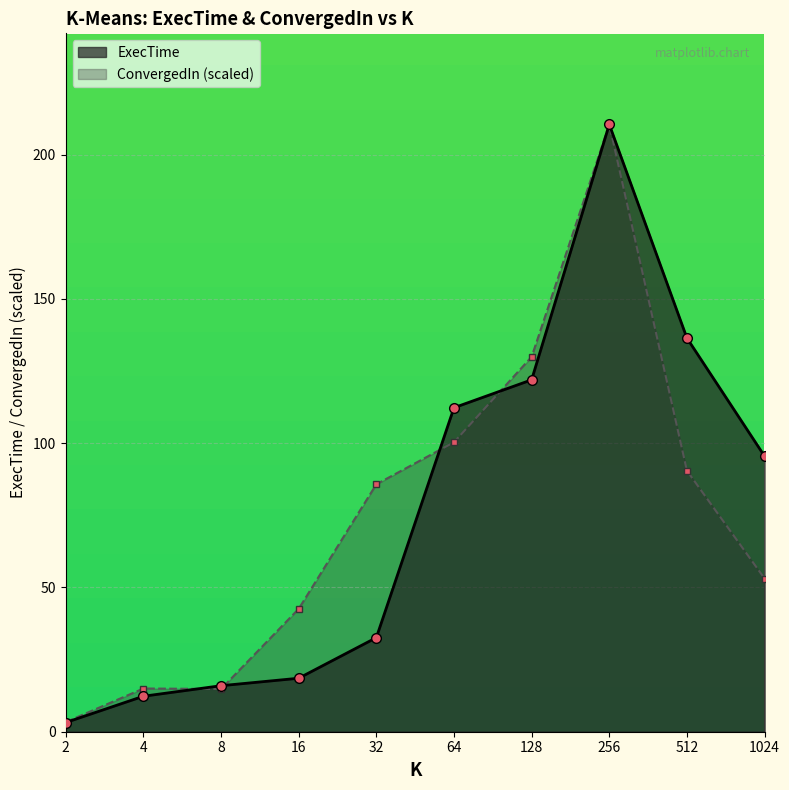

The value of ConvergedIn at 2 is 4.5. True or false?

False